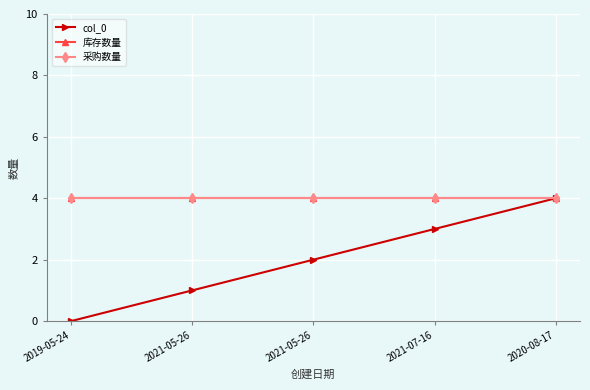

List the labels in order of 采购数量 value, largest first.

2019-05-24, 2021-05-26, 2021-05-26, 2021-07-16, 2020-08-17